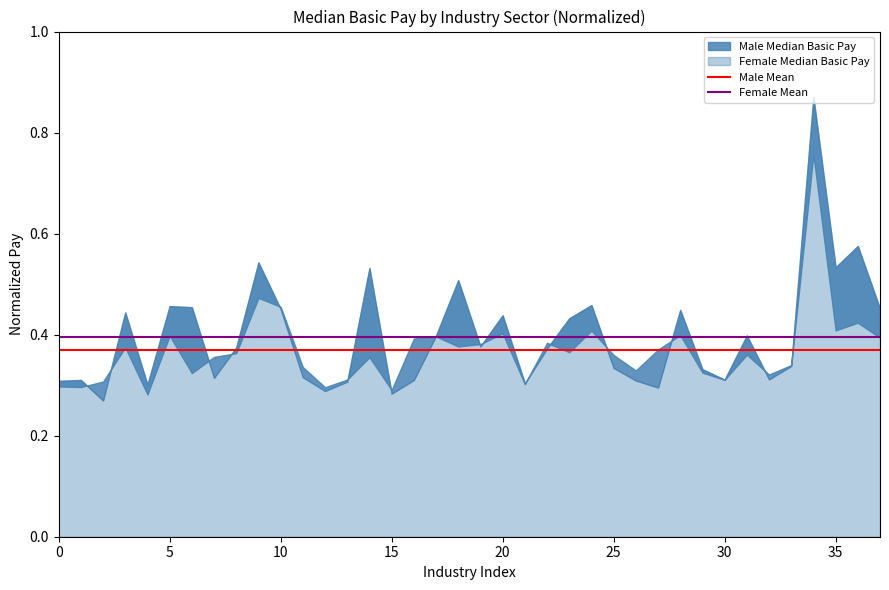

Does the chart display data point markers on the line(s)?

No